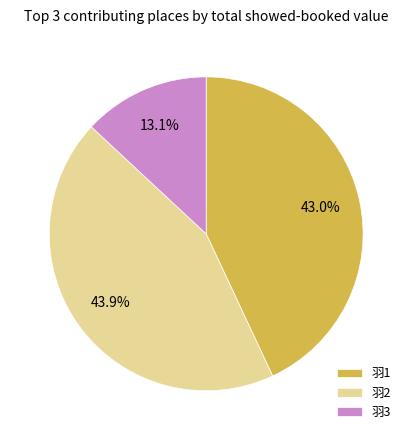

Count the number of slices in the pie.

3